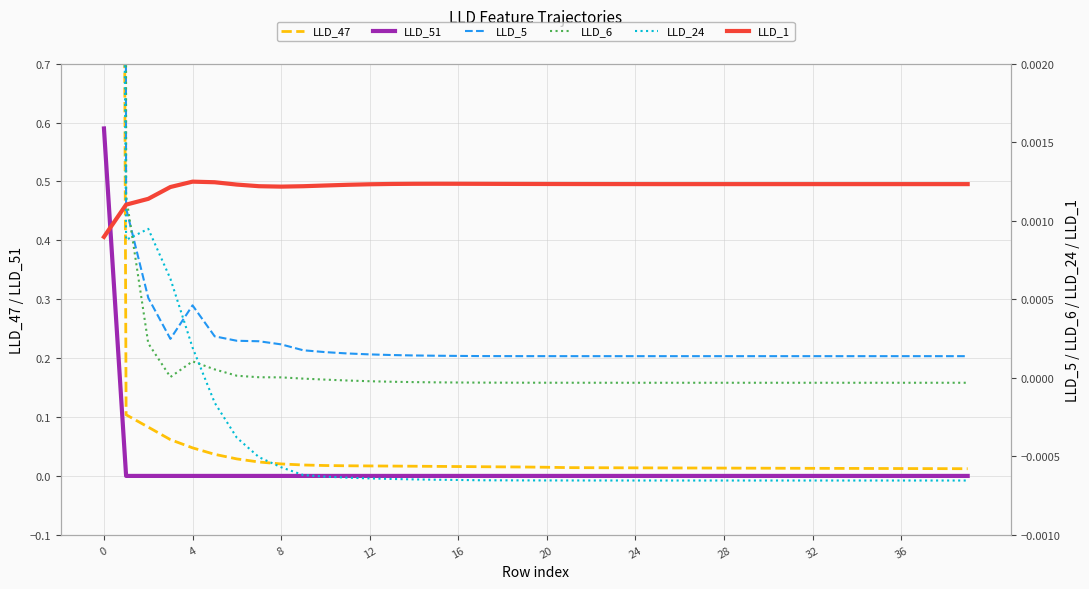

Reading left to right, list all the values displayed in this chart.

LLD_47: 9.7	0.1	0.1	0.1	0.0	0.0	0.0	0.0	0.0	0.0	0.0	0.0	0.0	0.0	0.0	0.0	0.0	0.0	0.0	0.0	0.0	0.0	0.0	0.0	0.0	0.0	0.0	0.0	0.0	0.0	0.0	0.0	0.0	0.0	0.0	0.0	0.0	0.0	0.0	0.0
LLD_51: 0.6	0.0	0.0	0.0	0.0	0.0	0.0	0.0	0.0	0.0	0.0	0.0	0.0	0.0	0.0	0.0	0.0	0.0	0.0	0.0	0.0	0.0	0.0	0.0	0.0	0.0	0.0	0.0	0.0	0.0	0.0	0.0	0.0	0.0	0.0	0.0	0.0	0.0	0.0	0.0
LLD_5: 0.1	0.0	0.0	0.0	0.0	0.0	0.0	0.0	0.0	0.0	0.0	0.0	0.0	0.0	0.0	0.0	0.0	0.0	0.0	0.0	0.0	0.0	0.0	0.0	0.0	0.0	0.0	0.0	0.0	0.0	0.0	0.0	0.0	0.0	0.0	0.0	0.0	0.0	0.0	0.0
LLD_6: 0.3	0.0	0.0	0.0	0.0	0.0	0.0	0.0	0.0	-0.0	-0.0	-0.0	-0.0	-0.0	-0.0	-0.0	-0.0	-0.0	-0.0	-0.0	-0.0	-0.0	-0.0	-0.0	-0.0	-0.0	-0.0	-0.0	-0.0	-0.0	-0.0	-0.0	-0.0	-0.0	-0.0	-0.0	-0.0	-0.0	-0.0	-0.0
LLD_24: 0.0	0.0	0.0	0.0	0.0	-0.0	-0.0	-0.0	-0.0	-0.0	-0.0	-0.0	-0.0	-0.0	-0.0	-0.0	-0.0	-0.0	-0.0	-0.0	-0.0	-0.0	-0.0	-0.0	-0.0	-0.0	-0.0	-0.0	-0.0	-0.0	-0.0	-0.0	-0.0	-0.0	-0.0	-0.0	-0.0	-0.0	-0.0	-0.0
LLD_1: 0.0	0.0	0.0	0.0	0.0	0.0	0.0	0.0	0.0	0.0	0.0	0.0	0.0	0.0	0.0	0.0	0.0	0.0	0.0	0.0	0.0	0.0	0.0	0.0	0.0	0.0	0.0	0.0	0.0	0.0	0.0	0.0	0.0	0.0	0.0	0.0	0.0	0.0	0.0	0.0